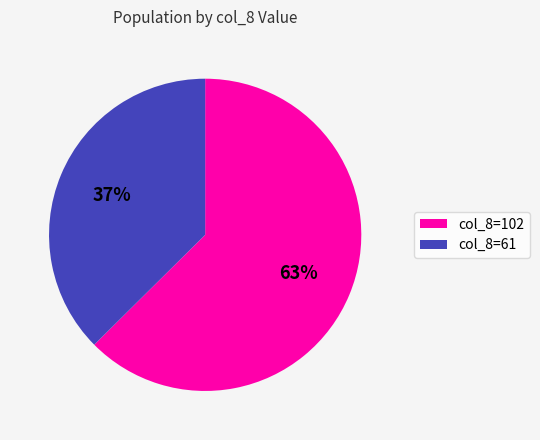

Is it true that col_8=61 is 26% of the pie?

False